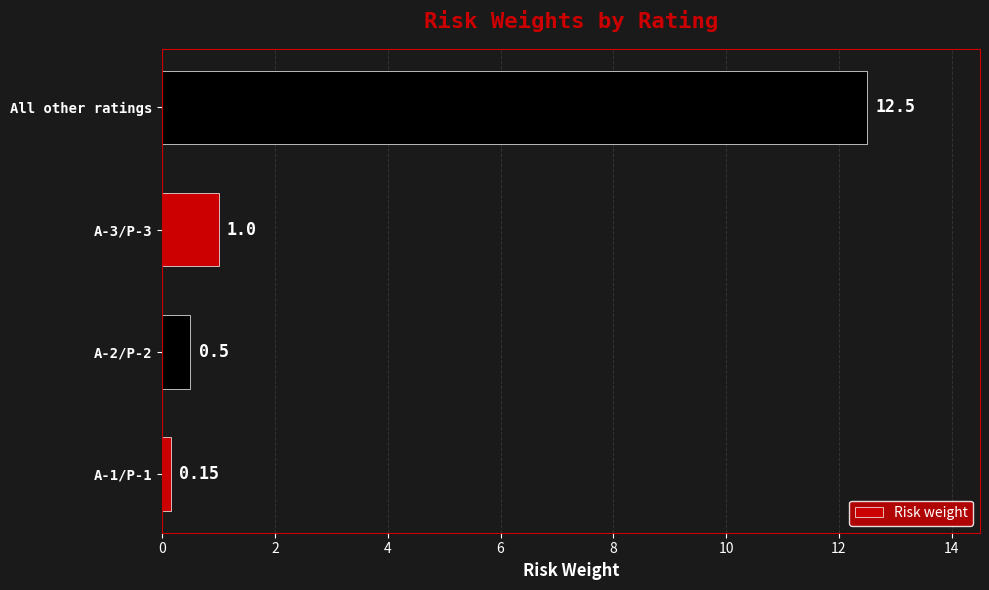

What is the average value?

3.5